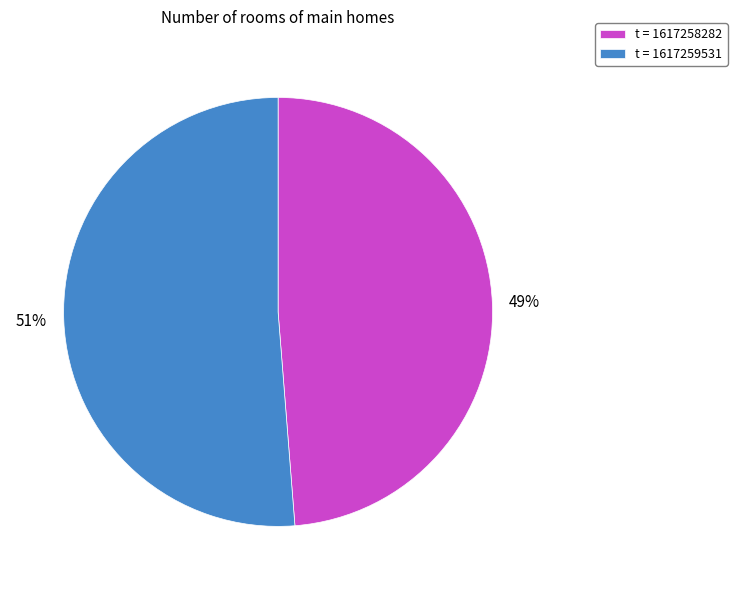

How many slices are in this pie chart?

2